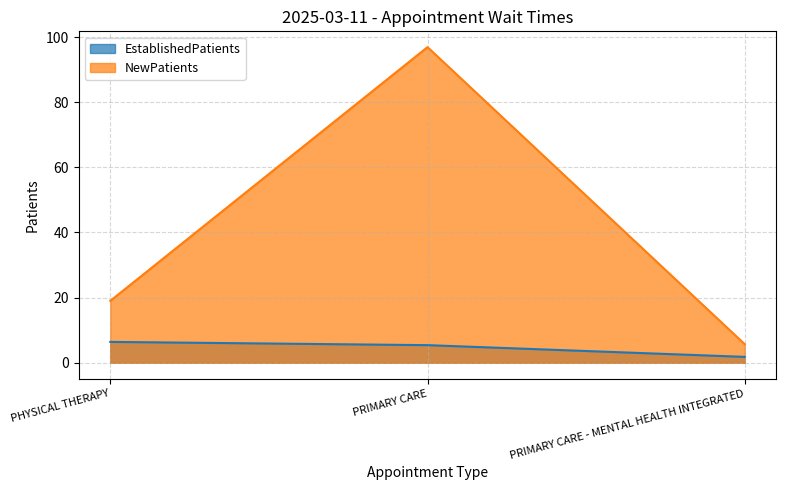

What is the difference between the NewPatients values at PRIMARY CARE and PRIMARY CARE - MENTAL HEALTH INTEGRATED?

91.2